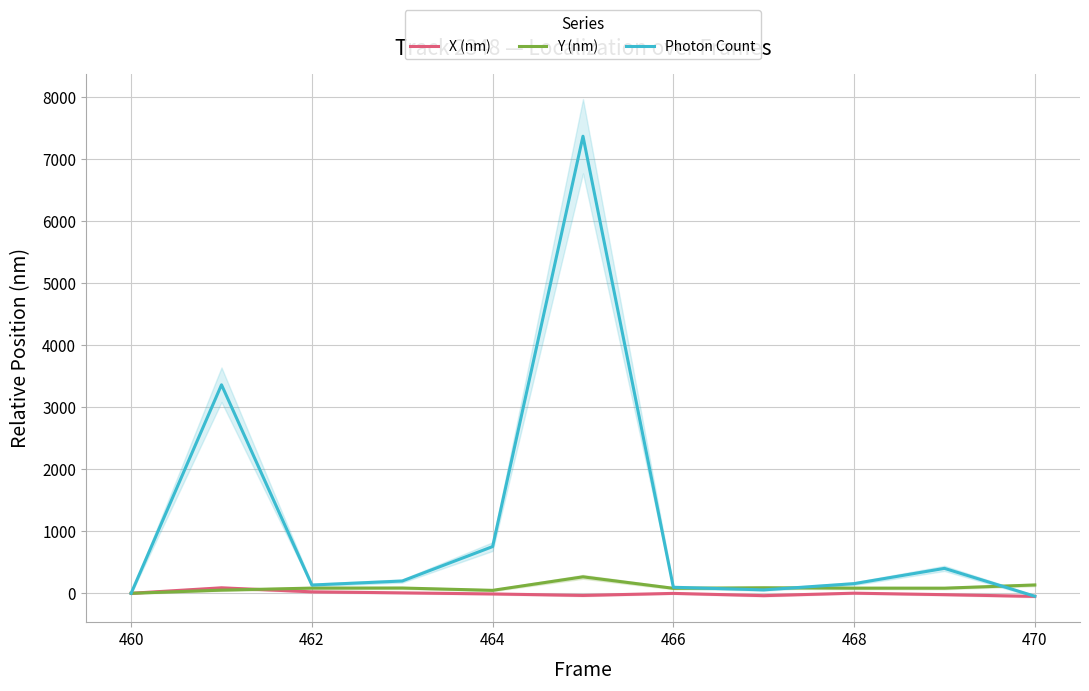

Is it true that Y (nm) equals 0.0 at 460?

True